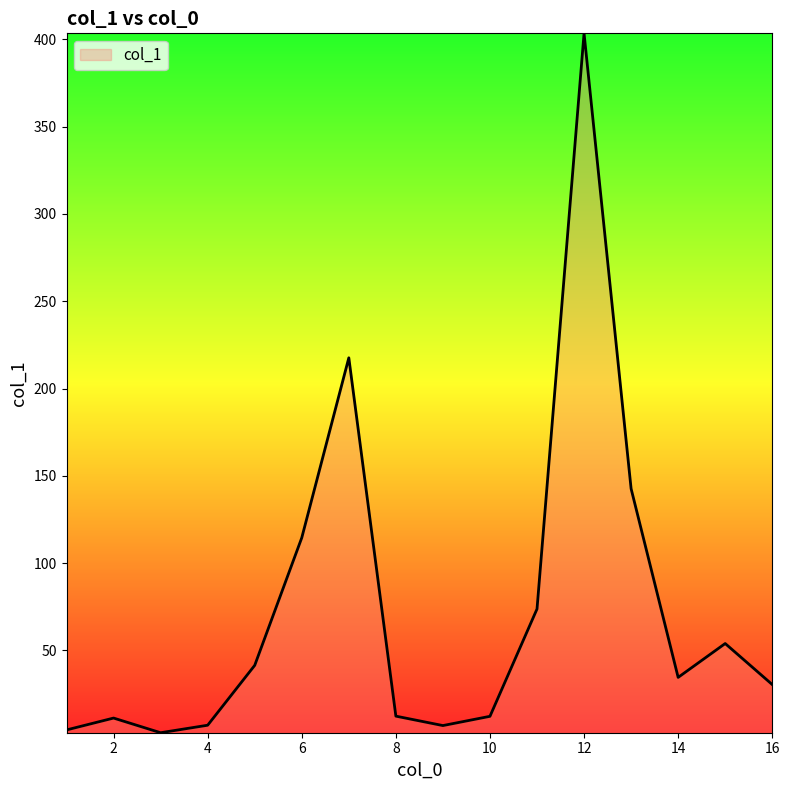

What is the greatest value displayed?

403.5